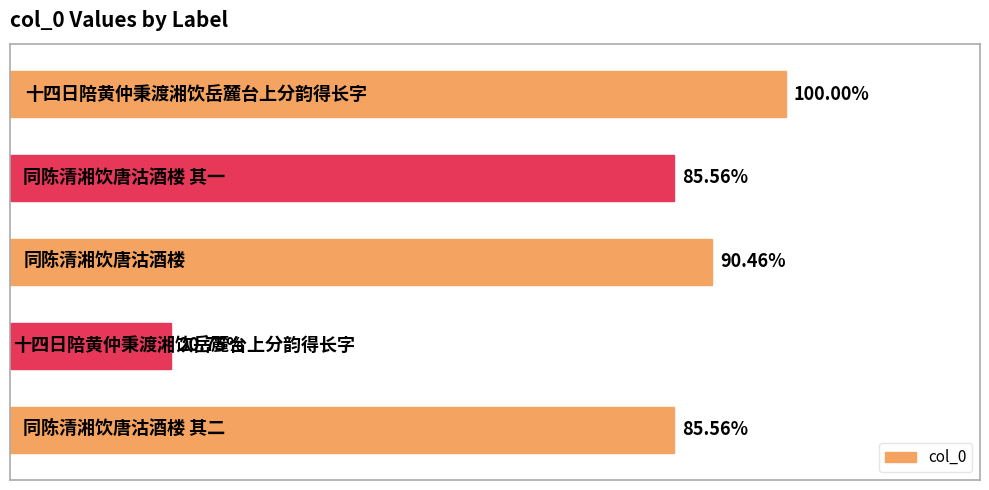

Does the chart contain any negative values?

No